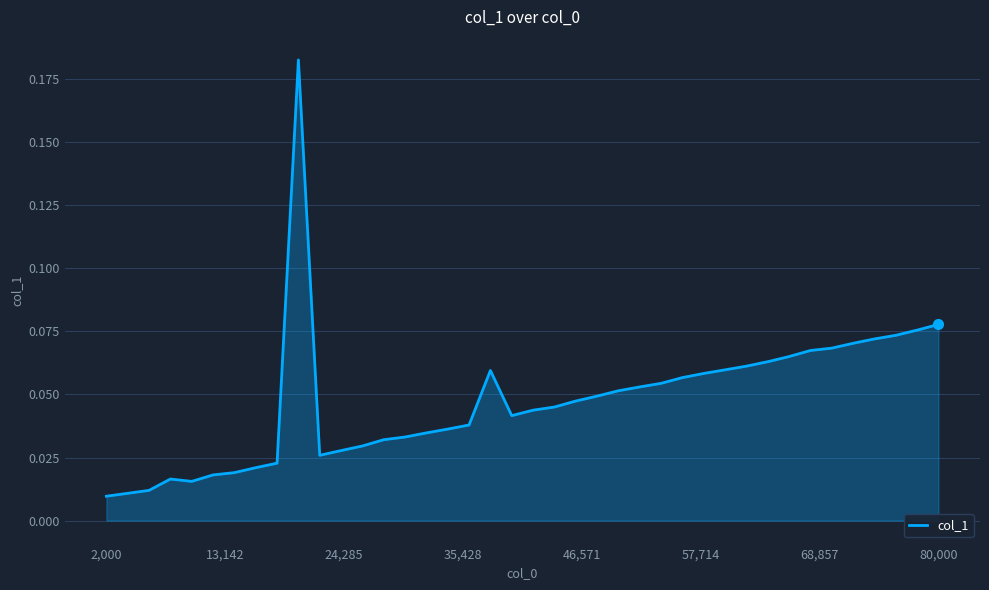

How many series are shown in this chart?

1